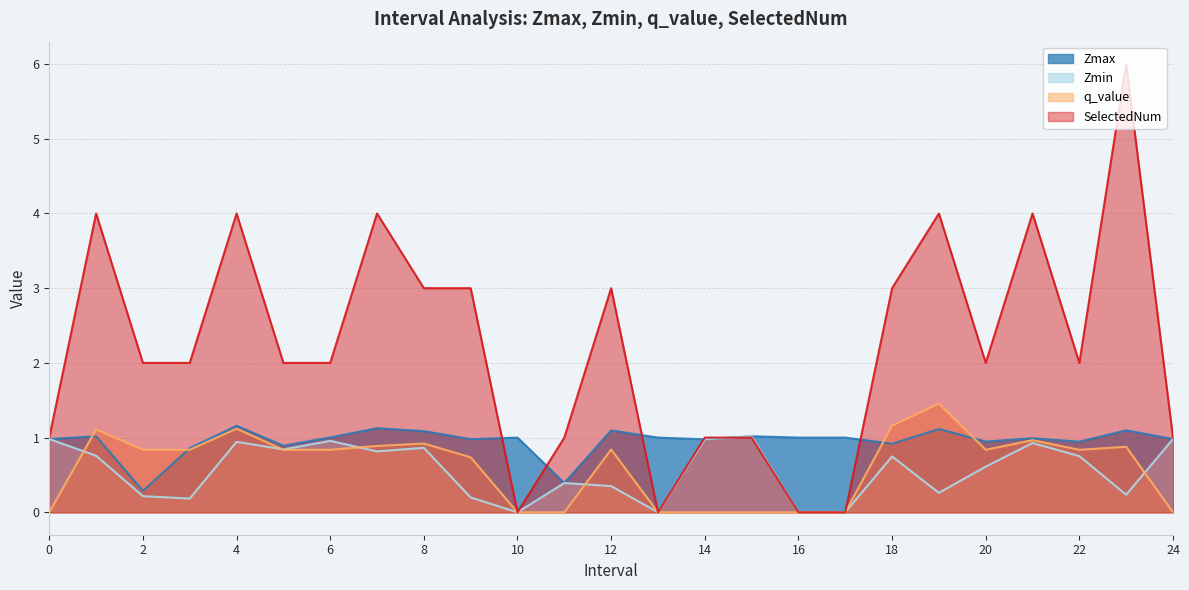

Reading right to left, list all the values displayed in this chart.

Zmax: 24=1.0	23=1.1	22=0.9	21=1.0	20=0.9	19=1.1	18=0.9	17=1.0	16=1.0	15=1.0	14=1.0	13=1.0	12=1.1	11=0.4	10=1.0	9=1.0	8=1.1	7=1.1	6=1.0	5=0.9	4=1.2	3=0.9	2=0.3	1=1.0	0=1.0
Zmin: 24=1.0	23=0.2	22=0.8	21=0.9	20=0.6	19=0.3	18=0.7	17=0.0	16=0.0	15=1.0	14=1.0	13=0.0	12=0.4	11=0.4	10=0.0	9=0.2	8=0.9	7=0.8	6=1.0	5=0.8	4=0.9	3=0.2	2=0.2	1=0.8	0=1.0
q_value: 24=-0.0	23=0.9	22=0.8	21=1.0	20=0.8	19=1.5	18=1.2	17=0.0	16=0.0	15=-0.0	14=-0.0	13=0.0	12=0.8	11=-0.0	10=0.0	9=0.7	8=0.9	7=0.9	6=0.8	5=0.8	4=1.1	3=0.8	2=0.8	1=1.1	0=-0.0
SelectedNum: 24=1.0	23=6.0	22=2.0	21=4.0	20=2.0	19=4.0	18=3.0	17=0.0	16=0.0	15=1.0	14=1.0	13=0.0	12=3.0	11=1.0	10=0.0	9=3.0	8=3.0	7=4.0	6=2.0	5=2.0	4=4.0	3=2.0	2=2.0	1=4.0	0=1.0